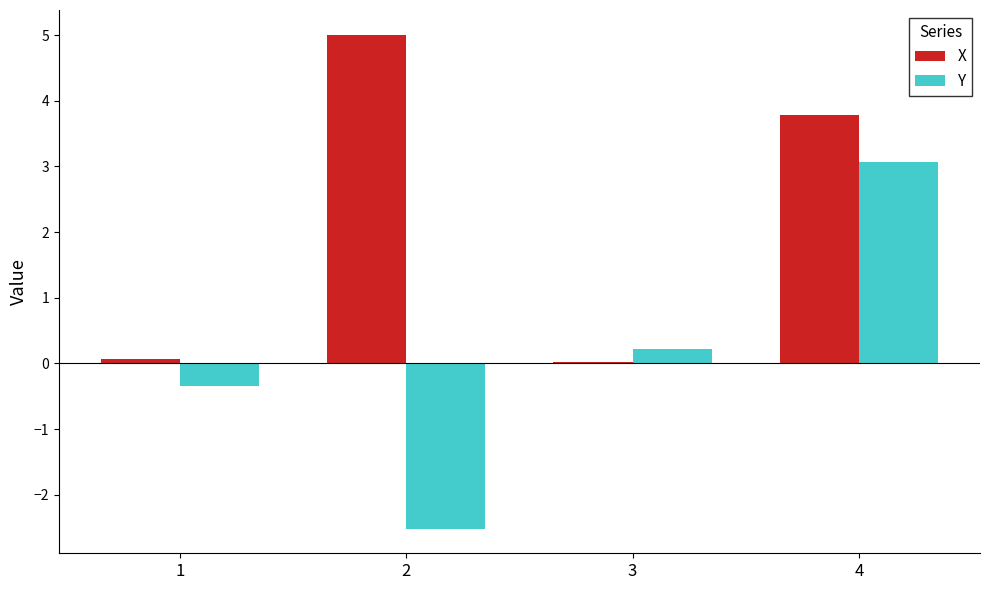

The Y series shows -2.5 at 2. True or false?

True